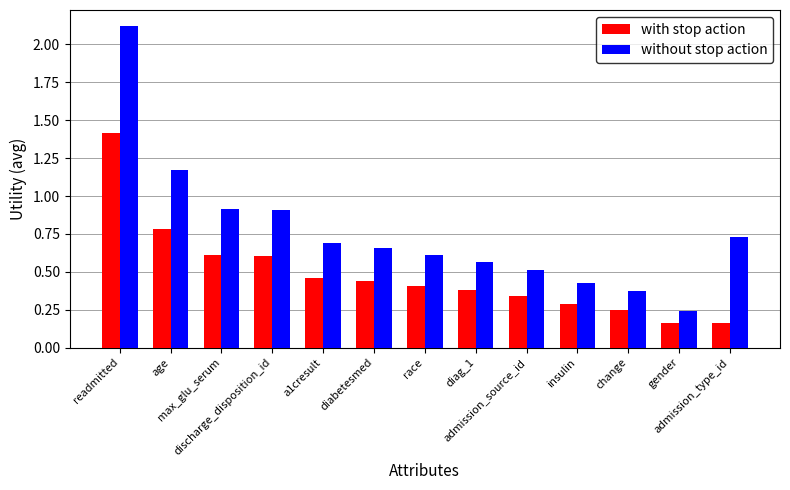

How many bars are there in each group?

2